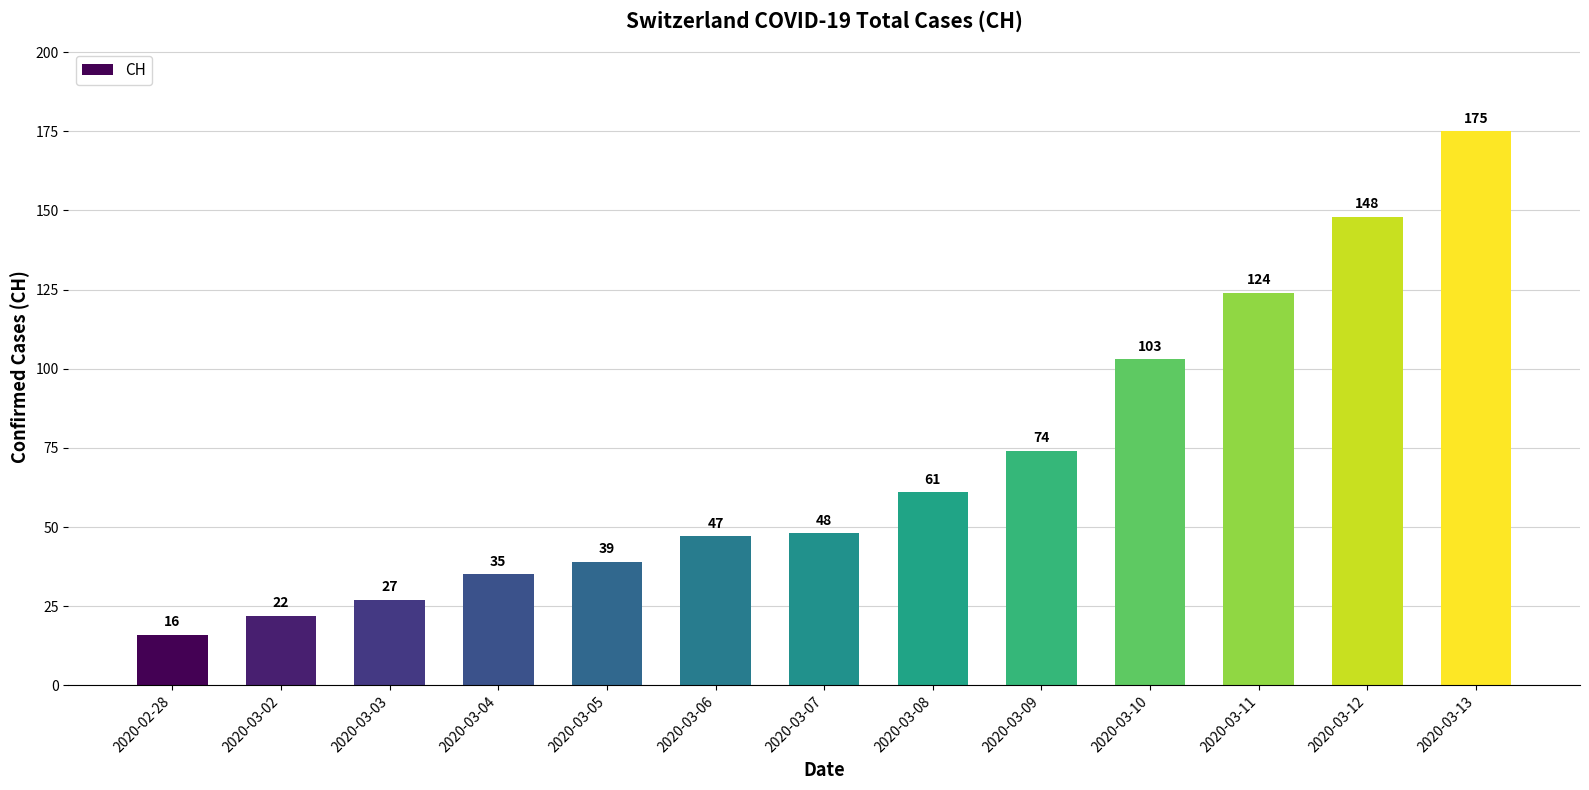

What is the sum of all values?

919